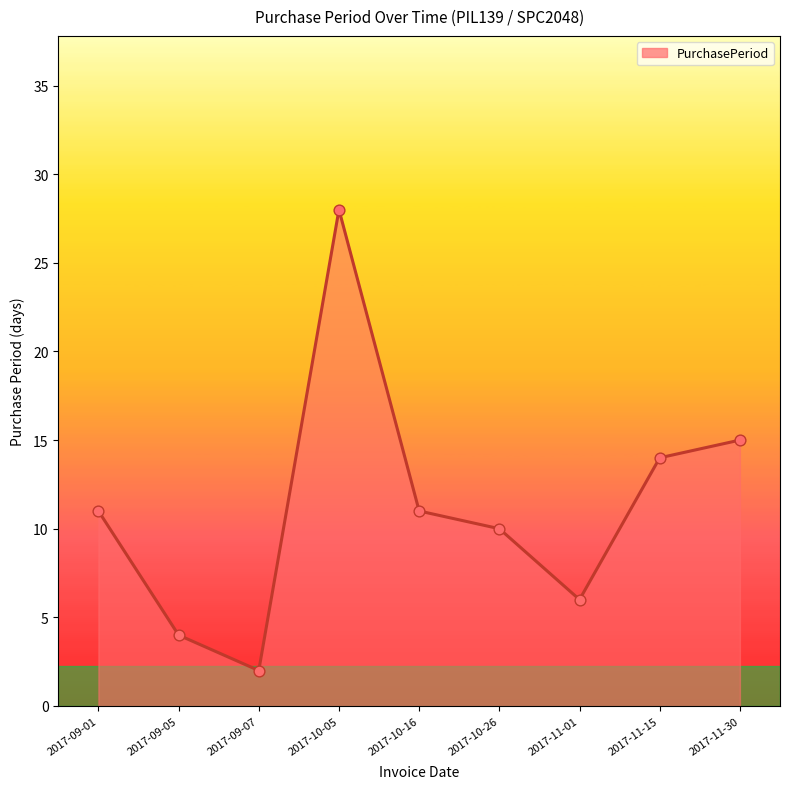

What is the change in value from 2017-10-05 to 2017-10-16?

-17